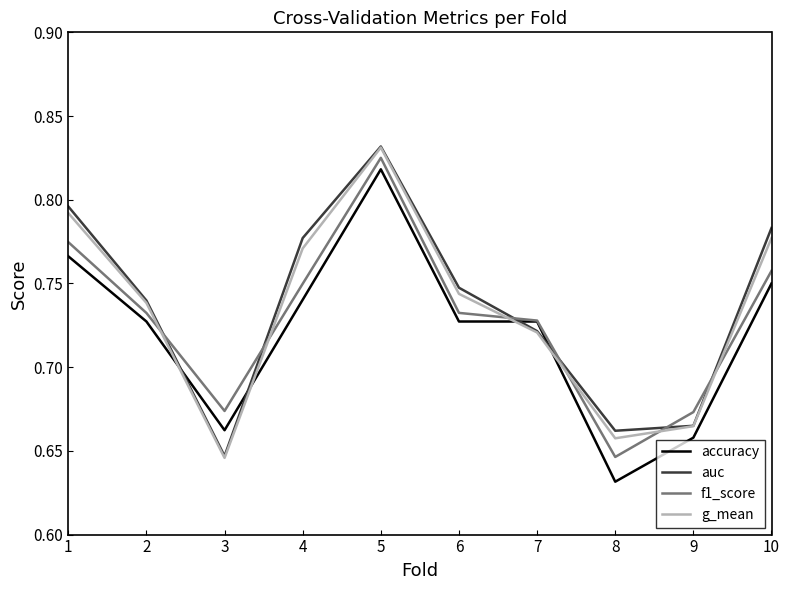

Where is auc nearest to the value 0?

3